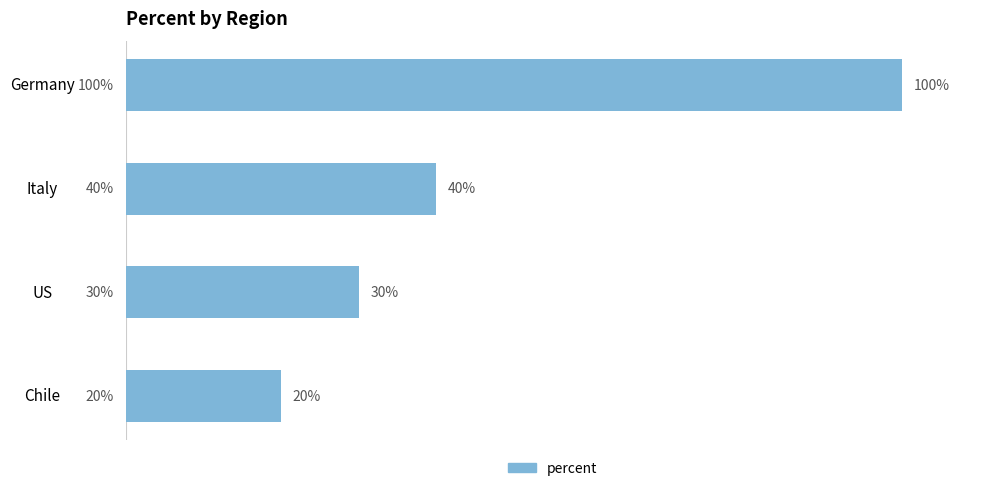

Which label corresponds to the smallest value in the chart?

Chile